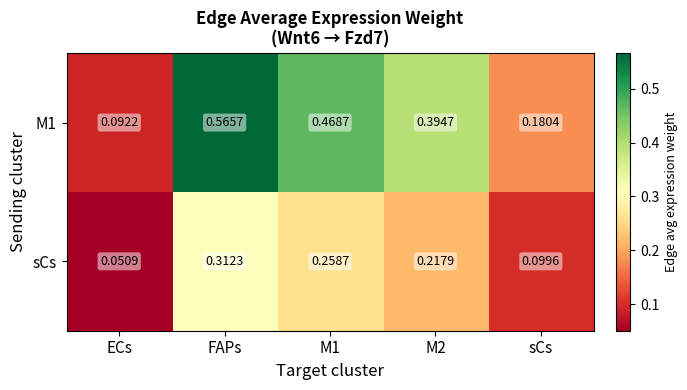

At which label does M1 reach its minimum?

ECs